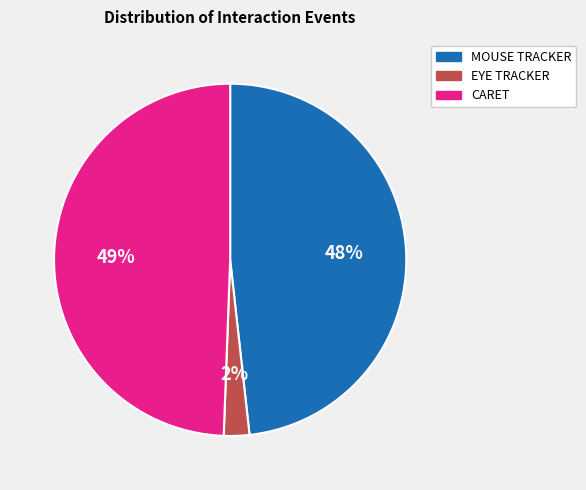

What is the smallest slice in the pie chart?

EYE TRACKER